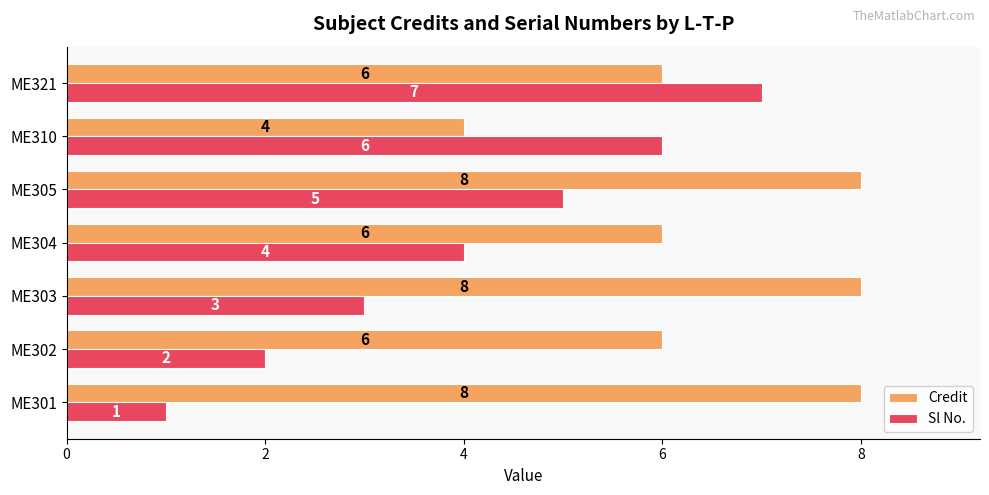

How many Credit values are between 6 and 8?

6